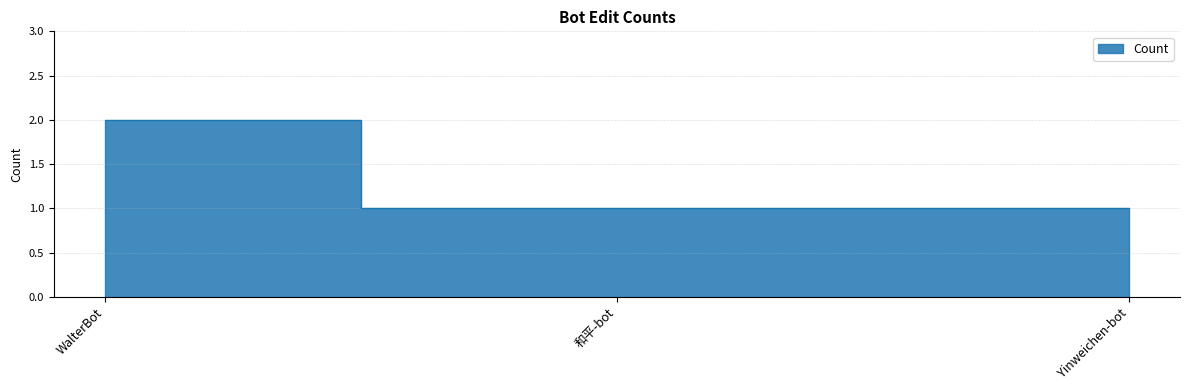

What is the value of the 1st point from the left?

2